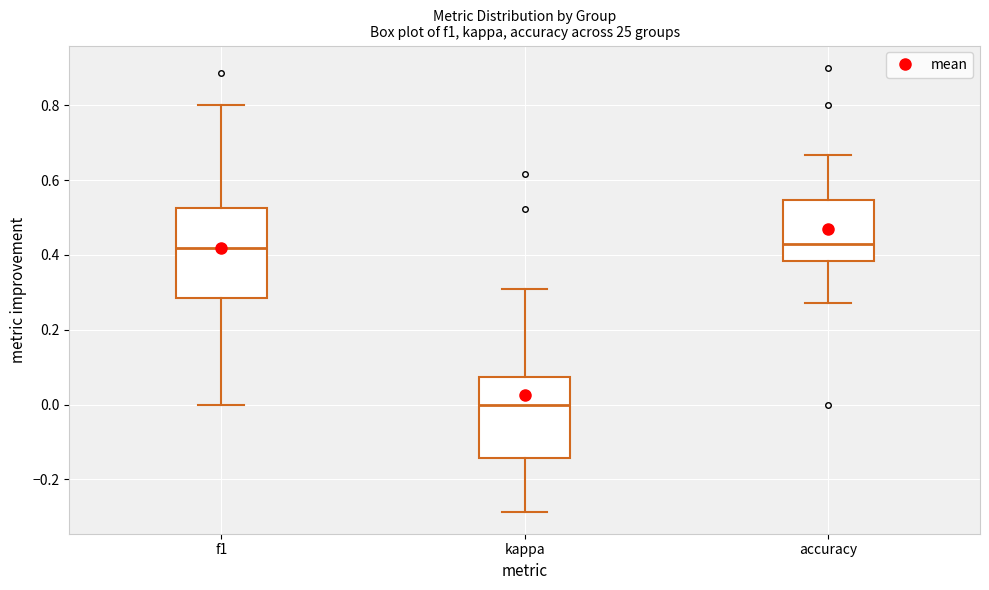

Where is the upper edge of the box for kappa on the y-axis? The values are not printed on the chart, so give them approximately, as read against the axis.

0.08